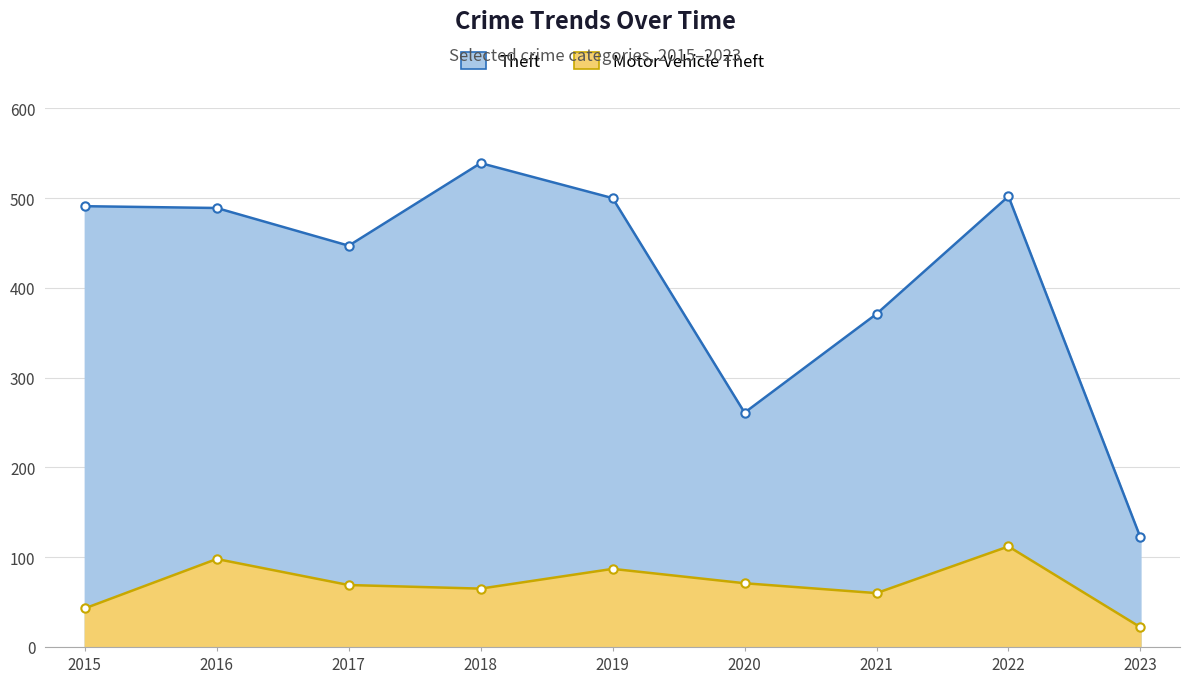

How many lines are shown in the chart?

2